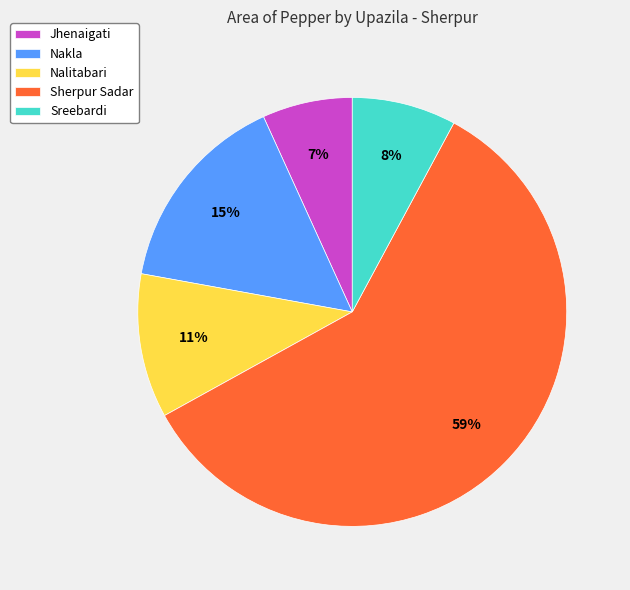

Which slice is the largest?

Sherpur Sadar